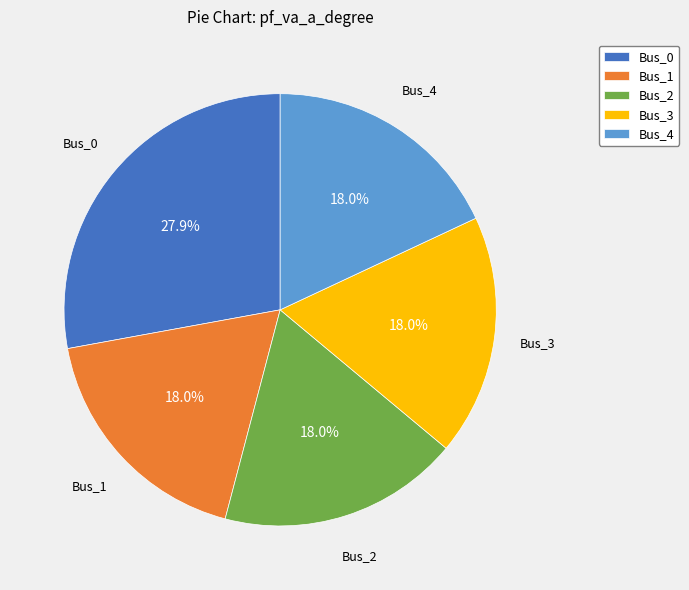

Does Bus_0 represent more than half of the total?

No